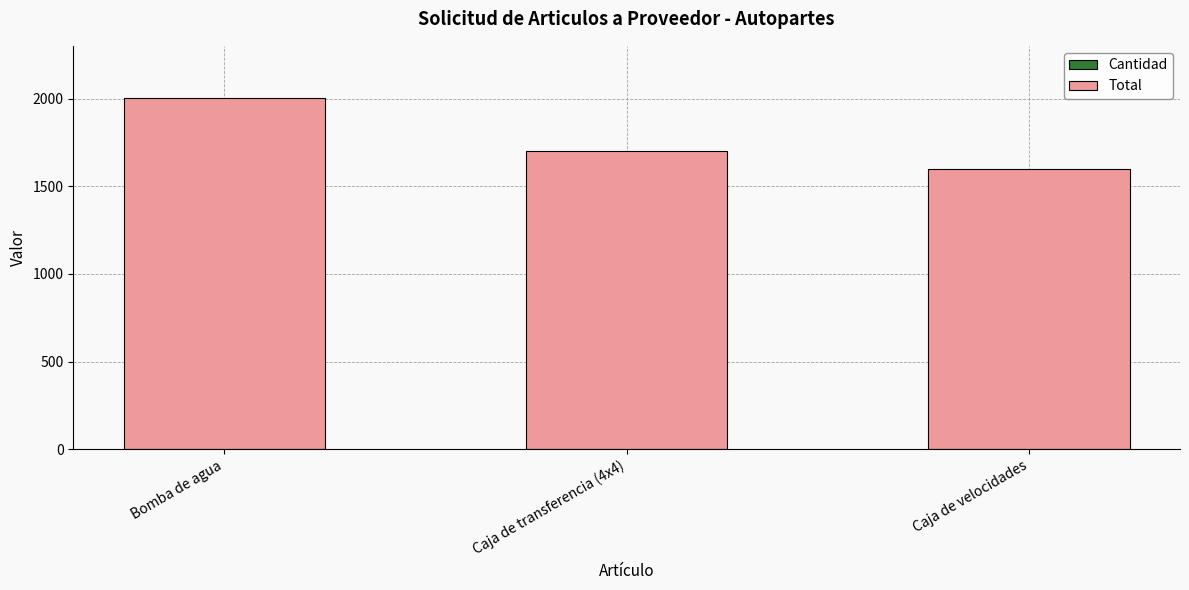

At which category is the sum across all series the highest?

Bomba de agua